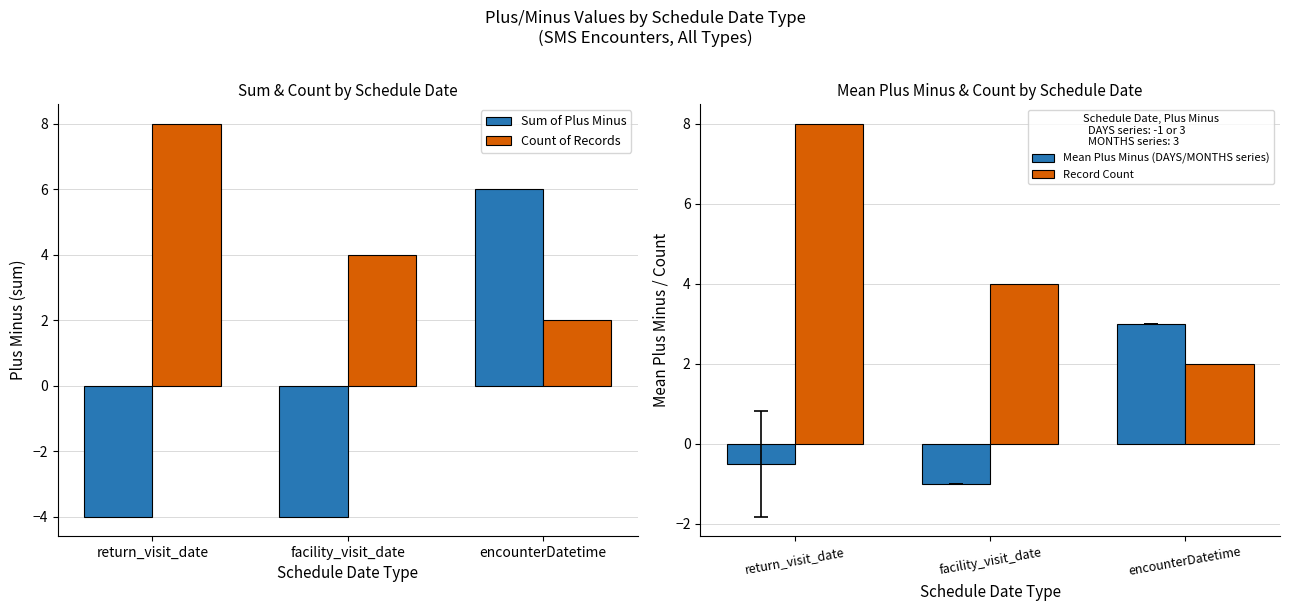

Count the number of categories in the chart.

3